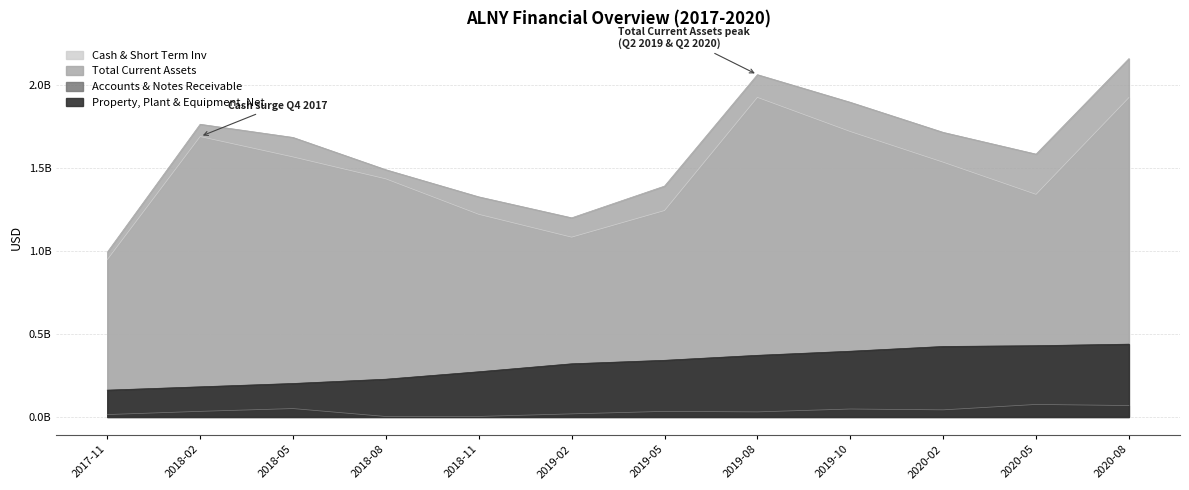

True or false: Cash & Short Term Inv and Property, Plant & Equipment, Net cross at least once.

False